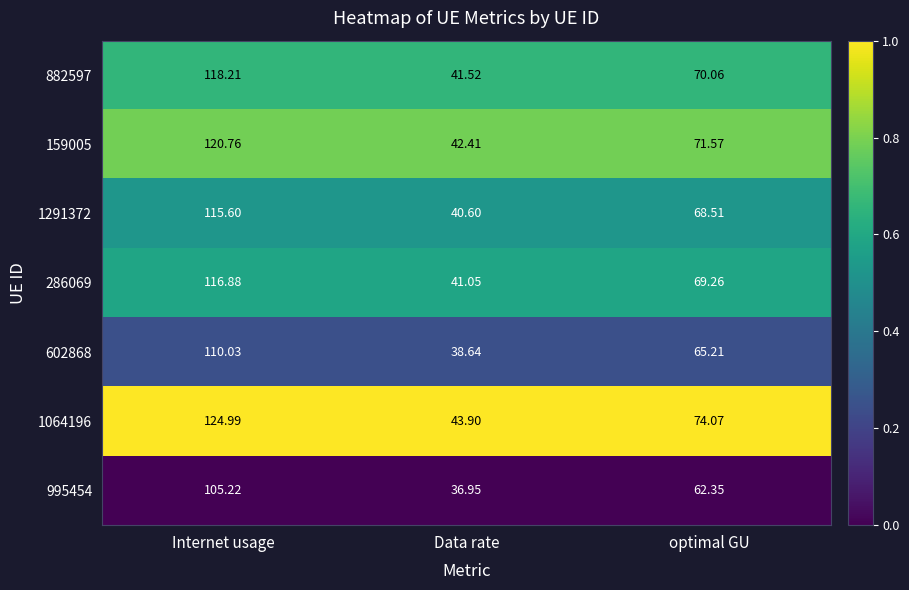

At which label does 1291372 reach its minimum?

Data rate